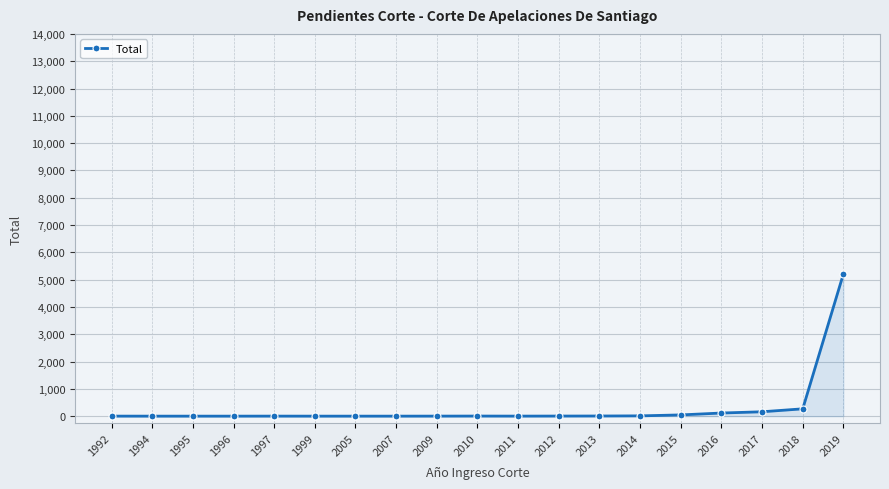

True or false: the data shows 4 at 2010.

True